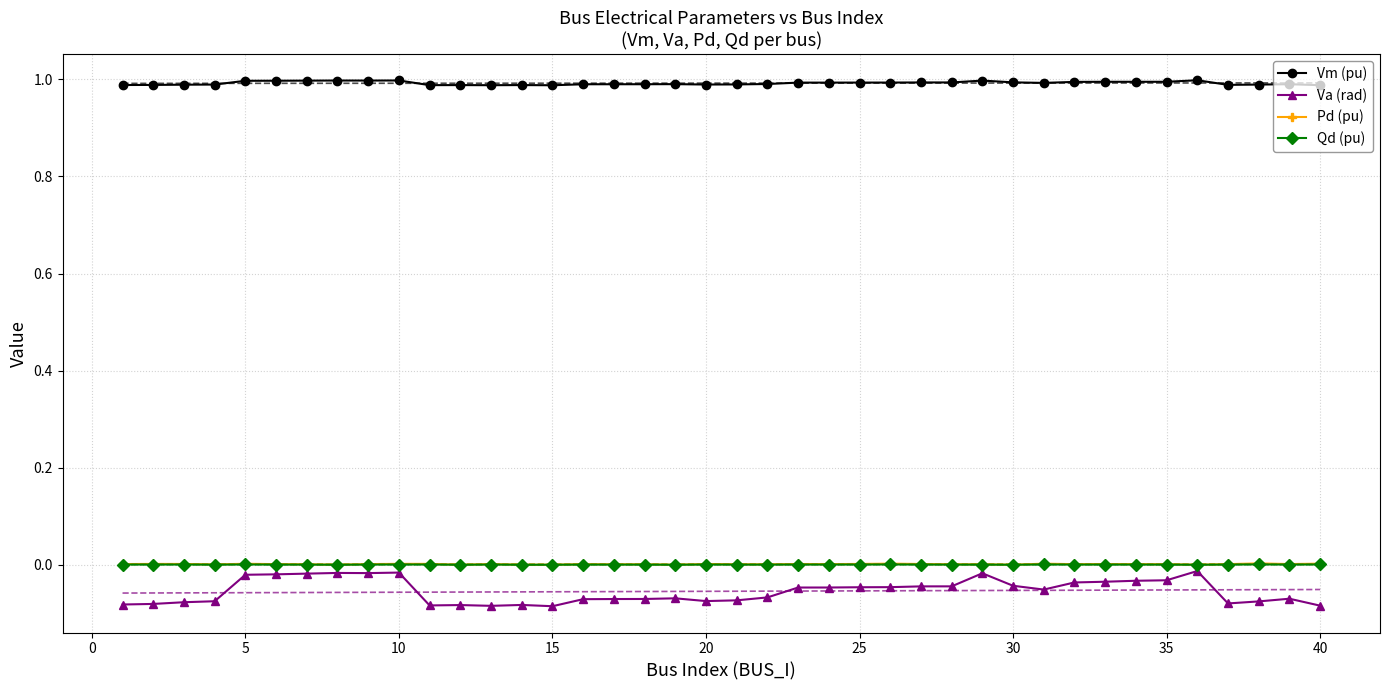

True or false: Vm (pu) and Pd (pu) cross at least once.

False